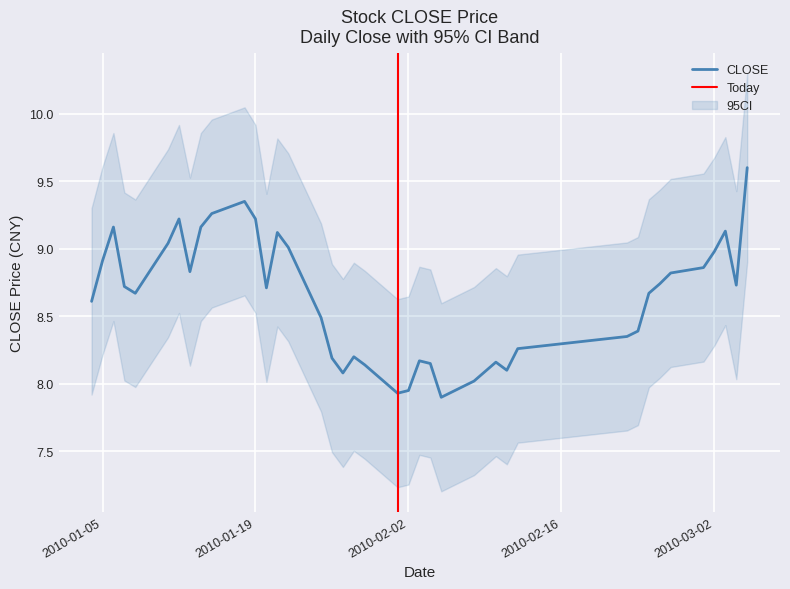

Does the chart display data point markers on the line(s)?

No